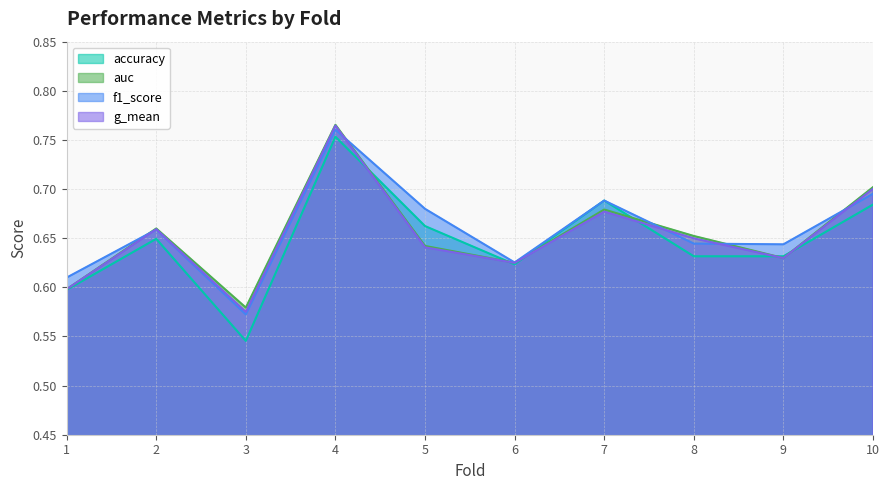

What are all the series names shown in the legend?

accuracy, auc, f1_score, g_mean